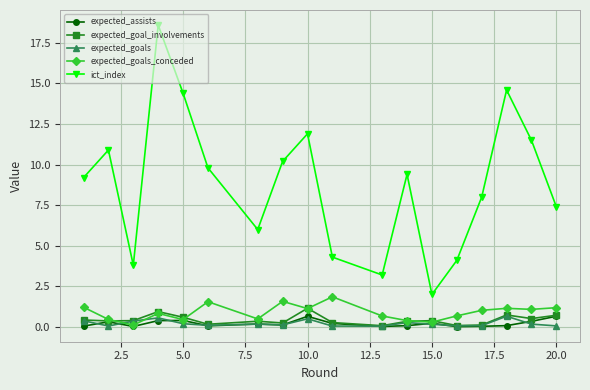

How many categories are shown in the chart?

18